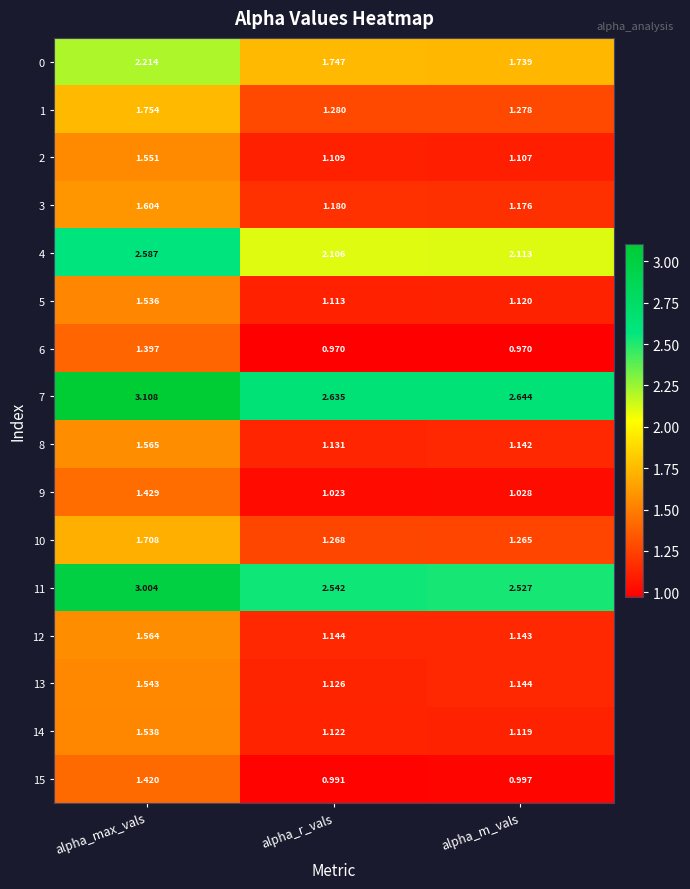

At alpha_r_vals, list the series in order from smallest to largest.

6, 15, 9, 2, 5, 14, 13, 8, 12, 3, 10, 1, 0, 4, 11, 7